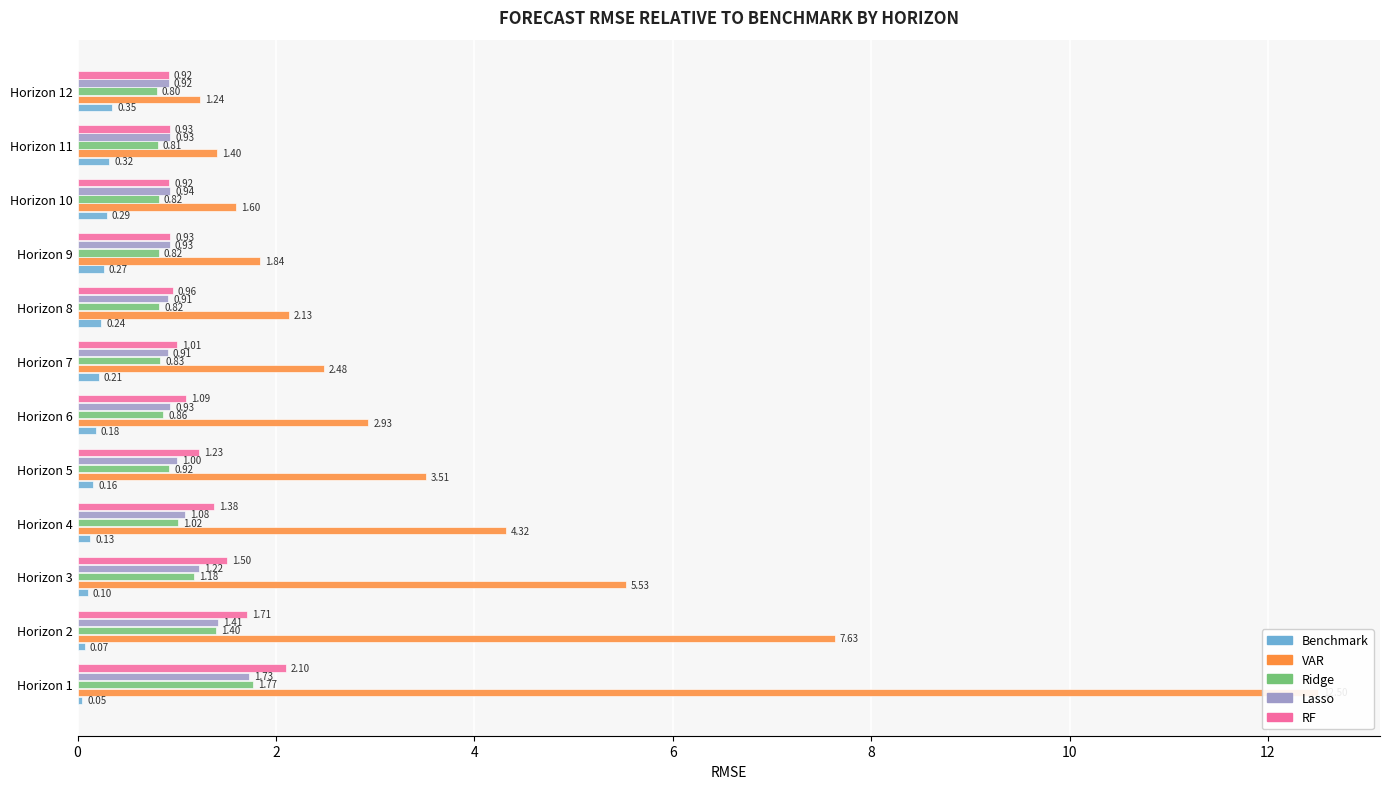

Which series has the largest total across all categories?

VAR